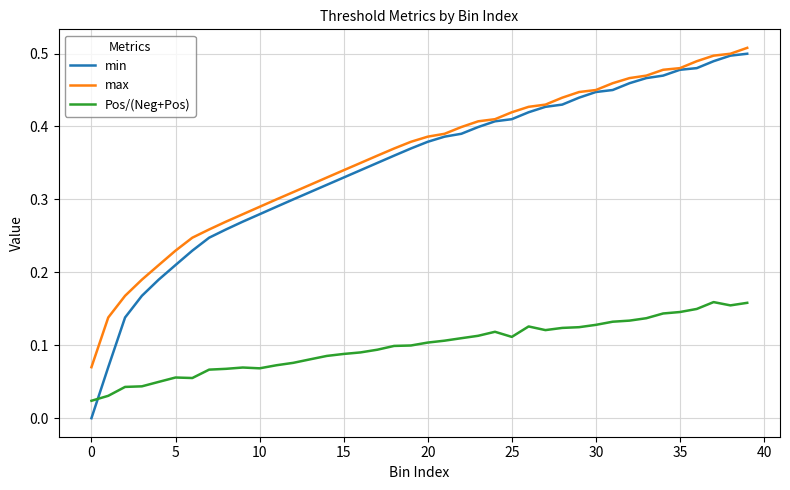

Which series has the largest range (max minus min)?

min